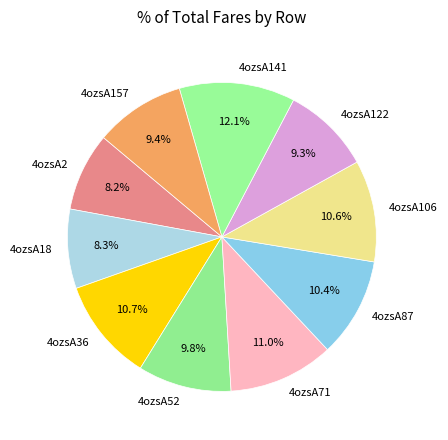

Which category has the biggest portion of the pie?

4ozsA141